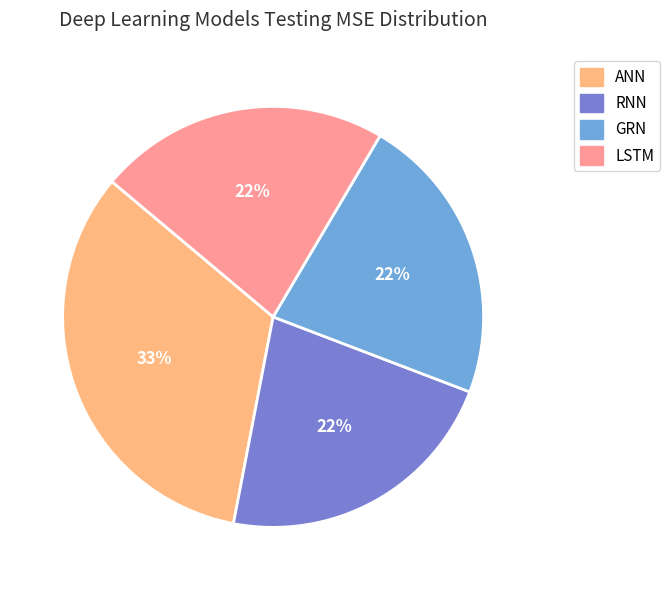

To the nearest percent, what is the difference between the largest and smallest slice percentages?

11%